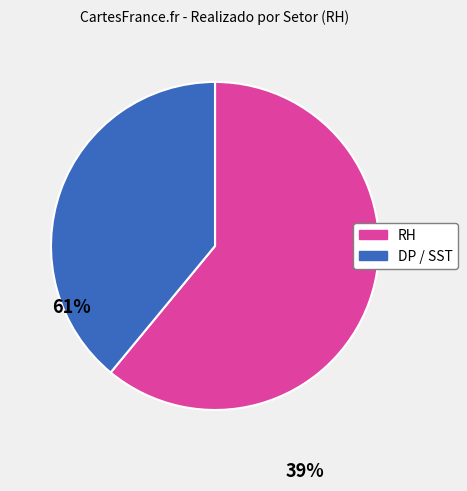

Is there any slice that represents more than half of the pie?

Yes